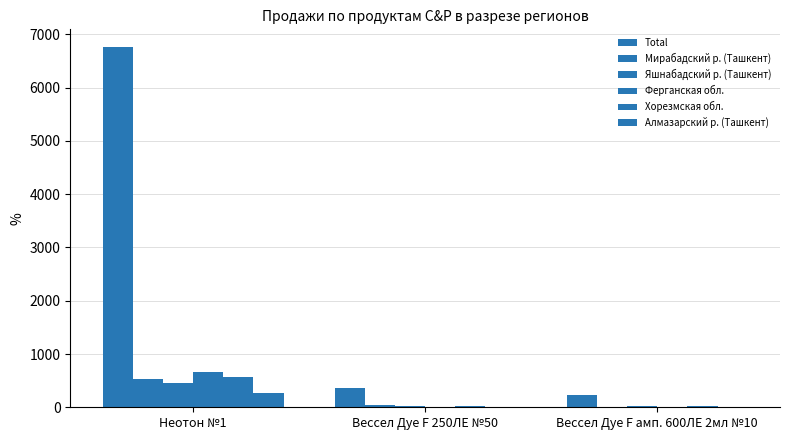

What is the difference between the Хорезмская обл. values at Вессел Дуе F 250ЛЕ №50 and Неотон №1?

555